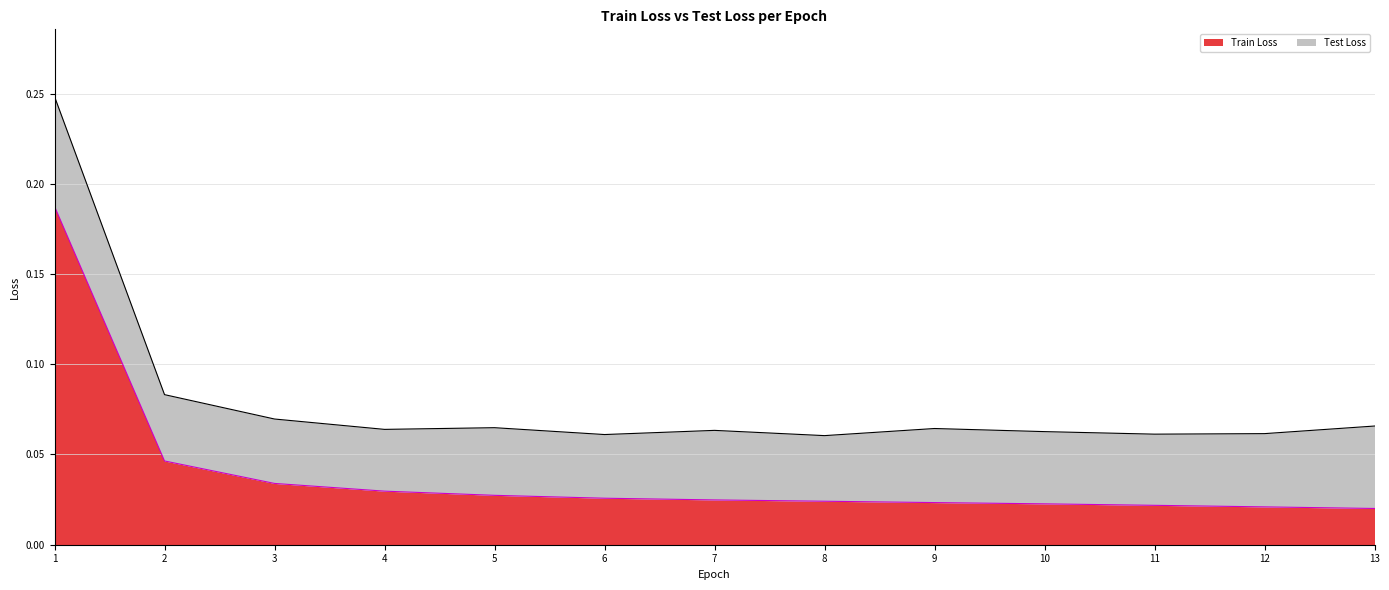

Does the chart display data point markers on the line(s)?

No